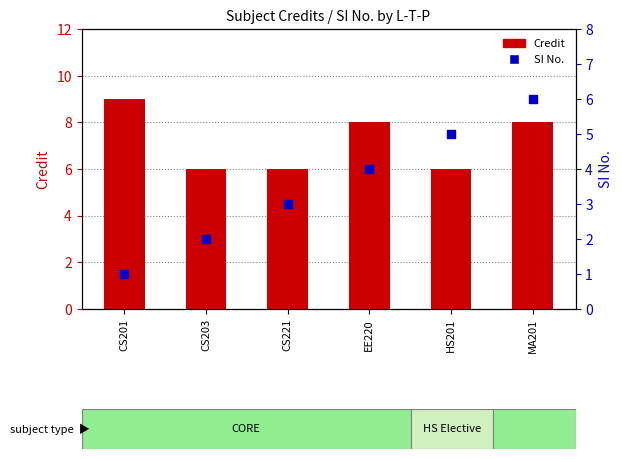

At which category is the sum across all series the highest?

MA201